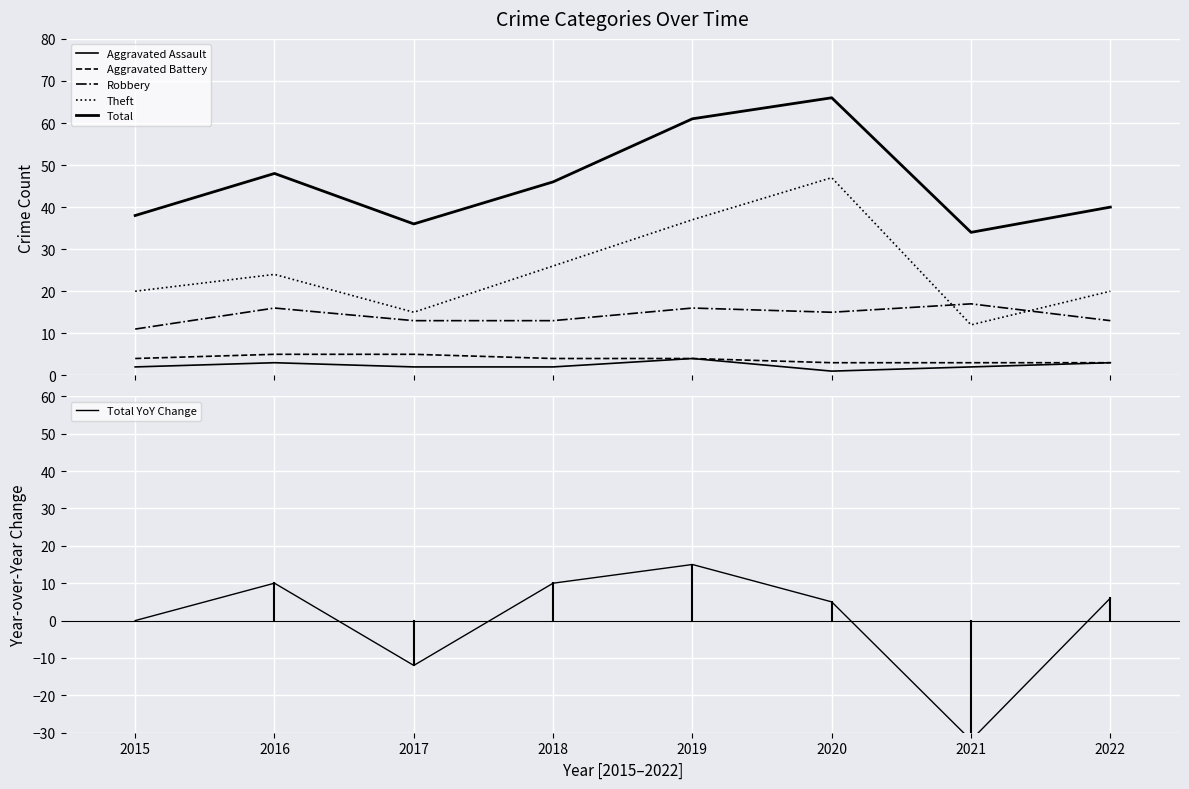

Which series has the largest range (max minus min)?

Total YoY Change